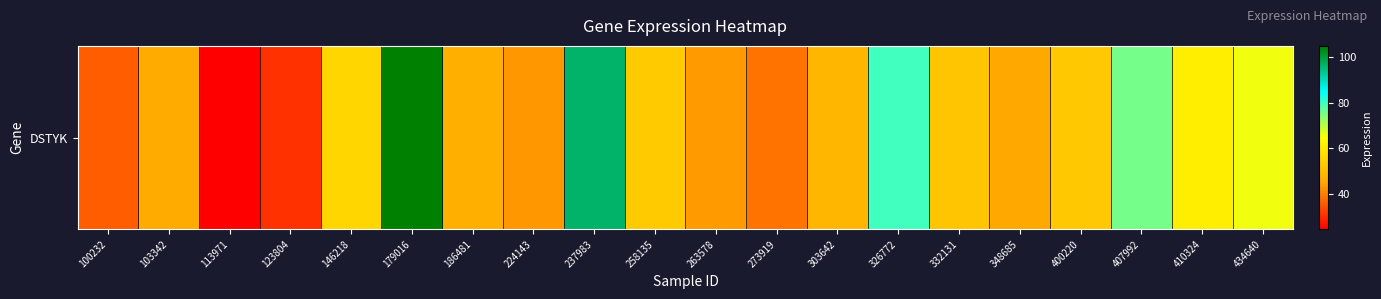

The chart shows a value of 33.1 at 332131. True or false?

False